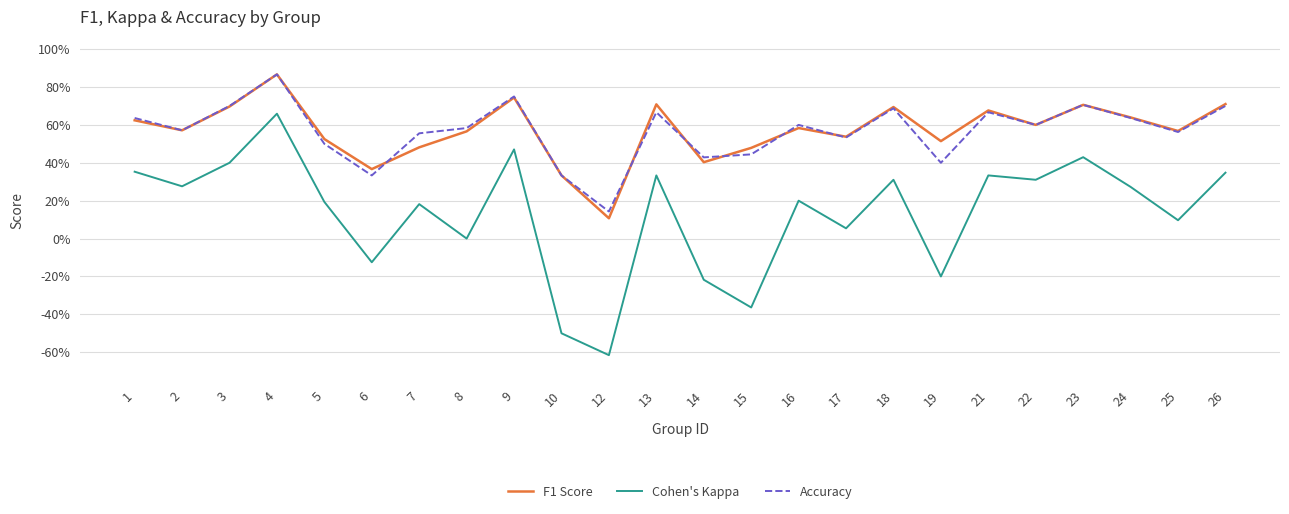

Is this an area chart (filled region under the line)?

No